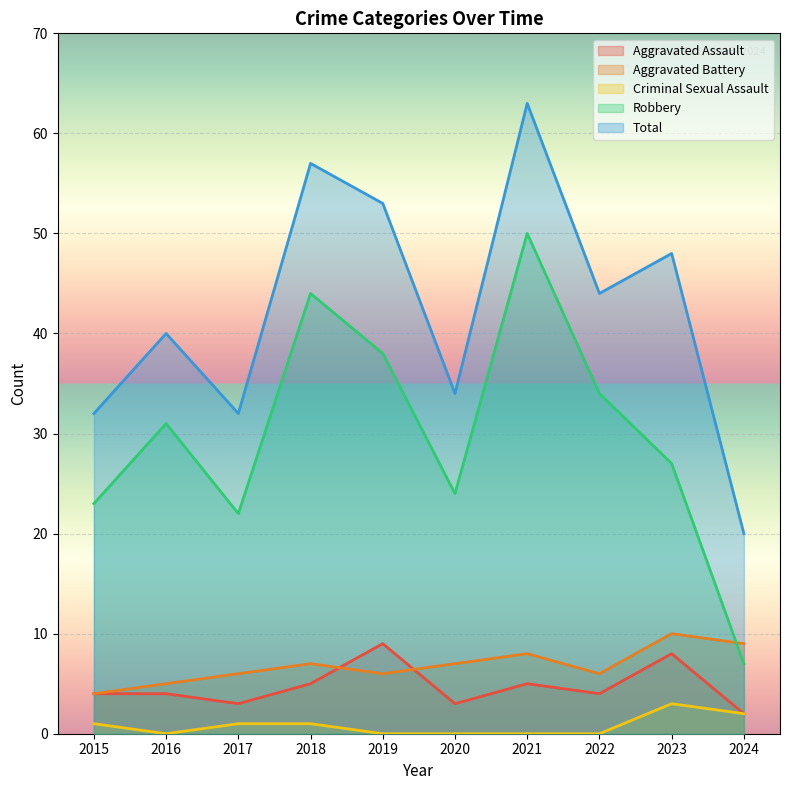

Reading left to right, transcribe all the data shown in this chart.

Aggravated Assault: 4	4	3	5	9	3	5	4	8	2
Aggravated Battery: 4	5	6	7	6	7	8	6	10	9
Criminal Sexual Assault: 1	0	1	1	0	0	0	0	3	2
Robbery: 23	31	22	44	38	24	50	34	27	7
Total: 32	40	32	57	53	34	63	44	48	20